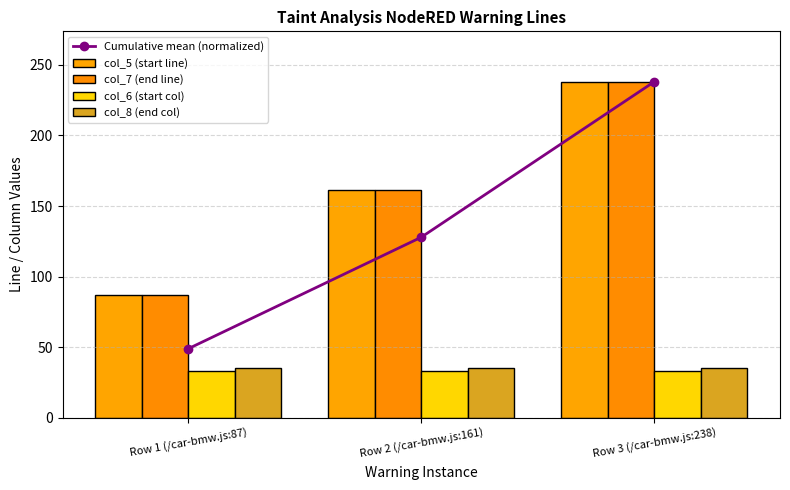

Which series has the widest spread of values?

Cumulative mean (normalized)